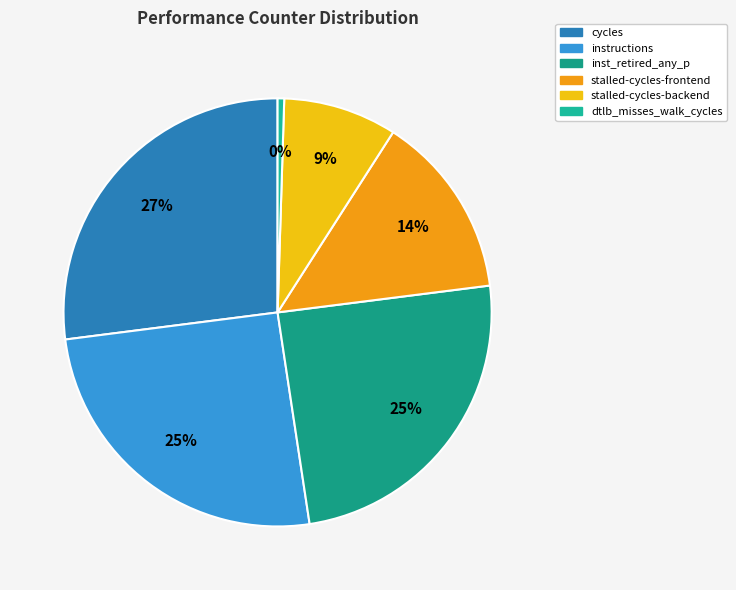

How many slices are in this pie chart?

6